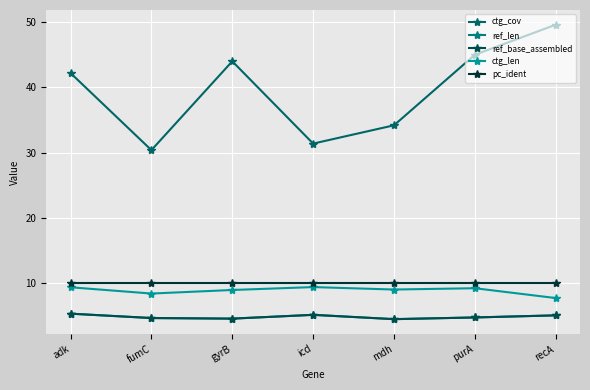

Reading left to right, list all the values displayed in this chart.

ctg_cov: adk=42.2	fumC=30.4	gyrB=44.0	icd=31.4	mdh=34.2	purA=45.0	recA=49.6
ref_len: adk=5.4	fumC=4.7	gyrB=4.6	icd=5.2	mdh=4.5	purA=4.8	recA=5.1
ref_base_assembled: adk=5.4	fumC=4.7	gyrB=4.6	icd=5.2	mdh=4.5	purA=4.8	recA=5.1
ctg_len: adk=9.4	fumC=8.4	gyrB=9.0	icd=9.4	mdh=9.1	purA=9.3	recA=7.8
pc_ident: adk=10.0	fumC=10.0	gyrB=10.0	icd=10.0	mdh=10.0	purA=10.0	recA=10.0